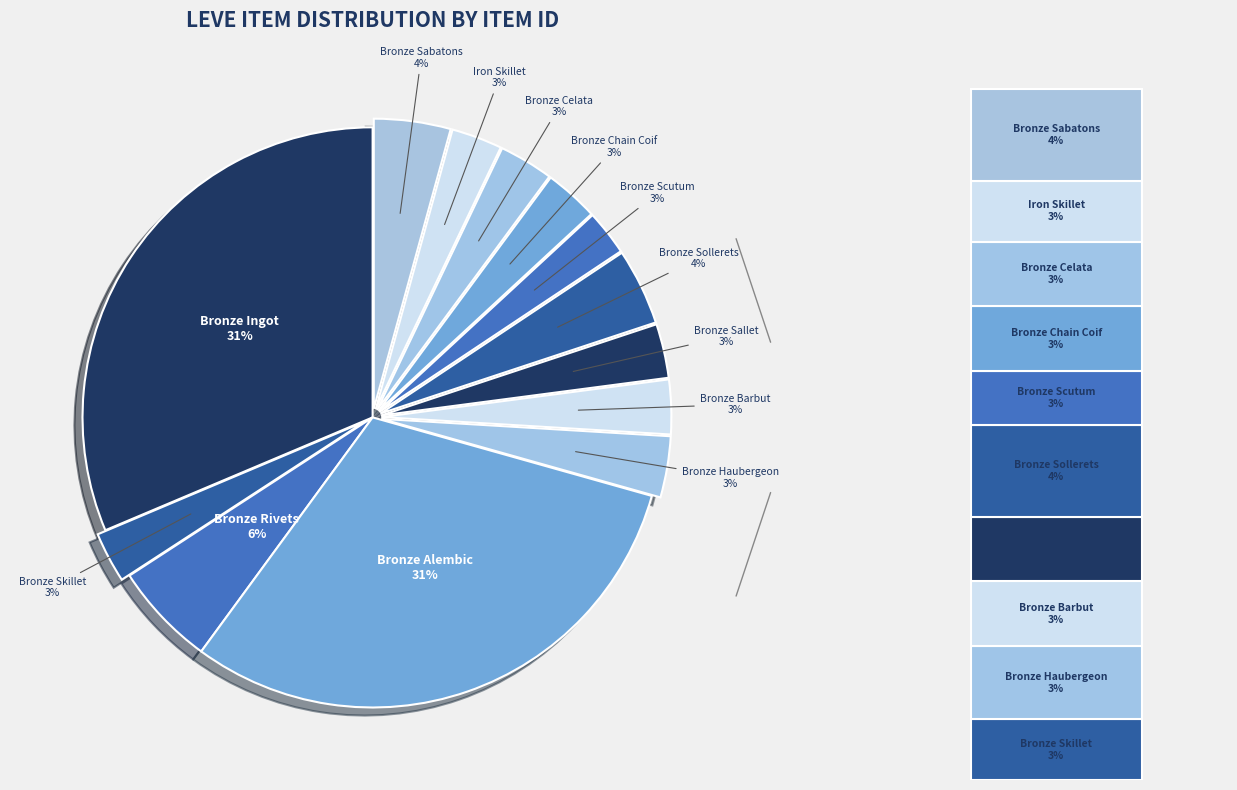

Is the sum of Bronze Sabatons and Bronze Sollerets greater than half?

No